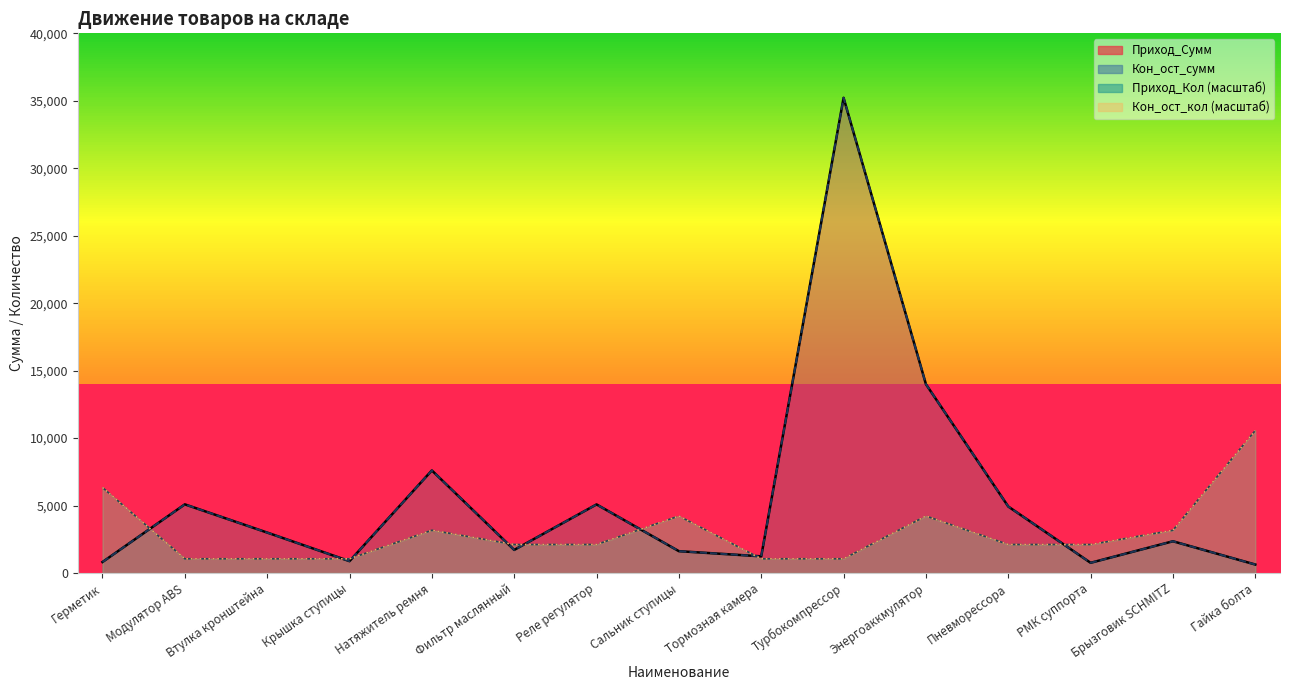

What are all the series names shown in the legend?

Приход_Сумм, Кон_ост_сумм, Приход_Кол, Кон_ост_кол